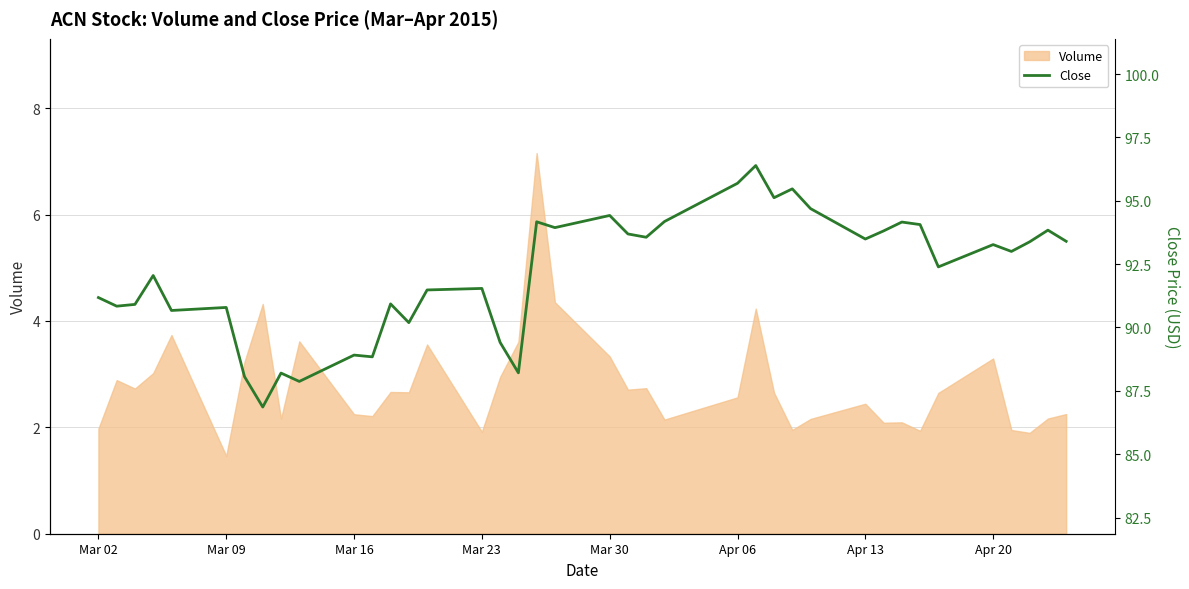

Is it true that the value at 31 is 59.9?

False